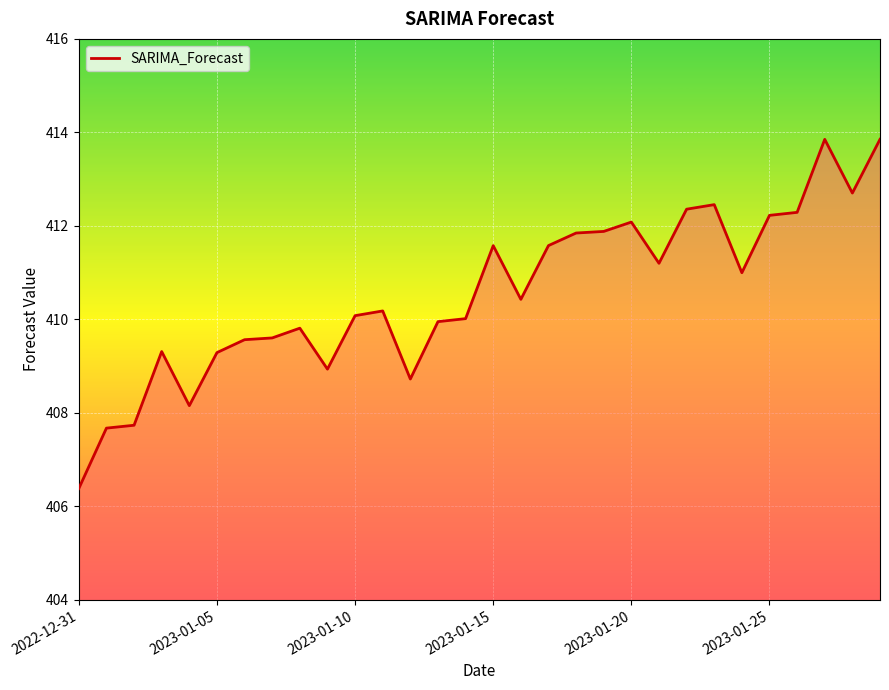

What is the difference between the maximum and minimum values?

7.5